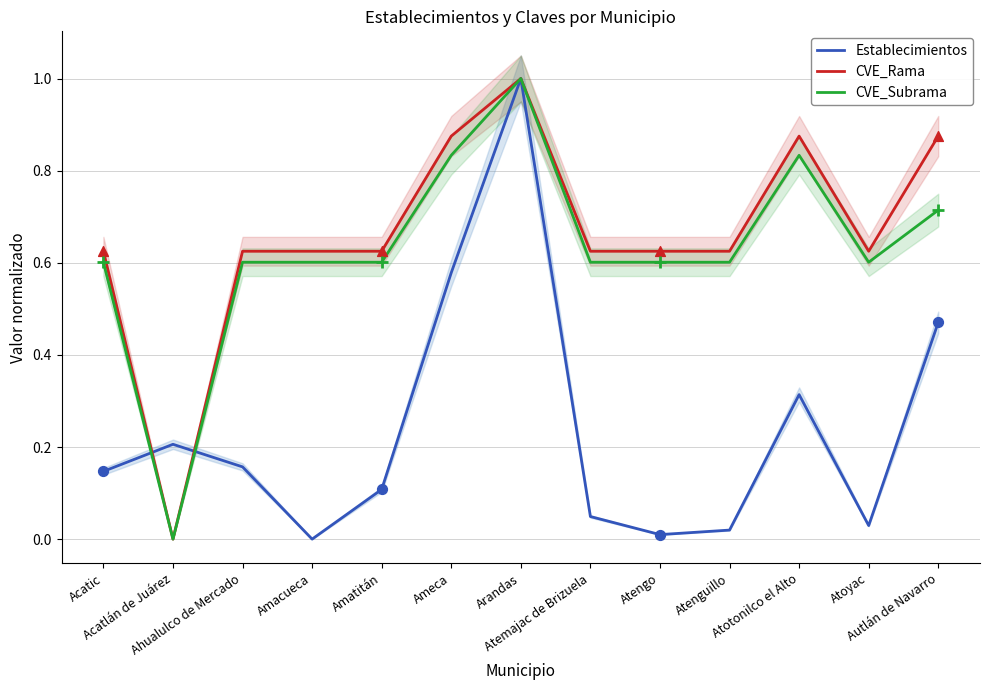

At how many categories does at least one series exceed 0?

13